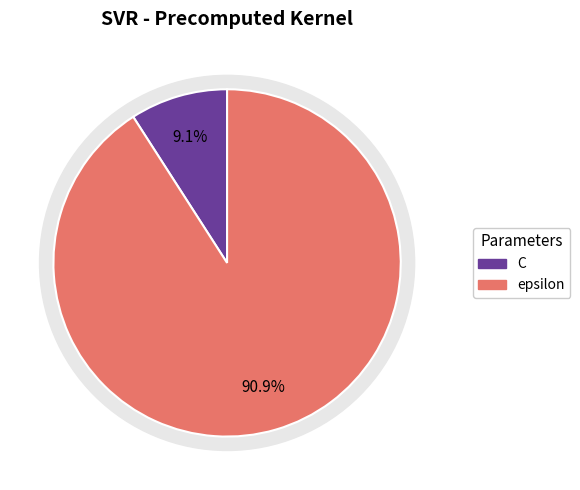

Combined, what portion of the pie is epsilon and C?

100.0%